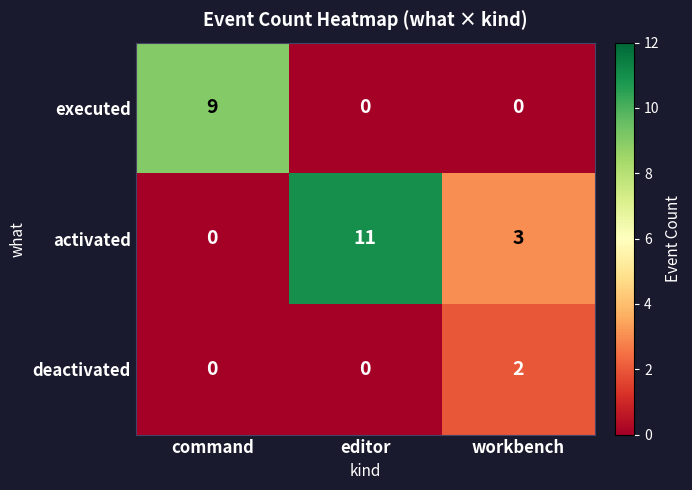

List the series in order of their overall mean, highest first.

activated, executed, deactivated